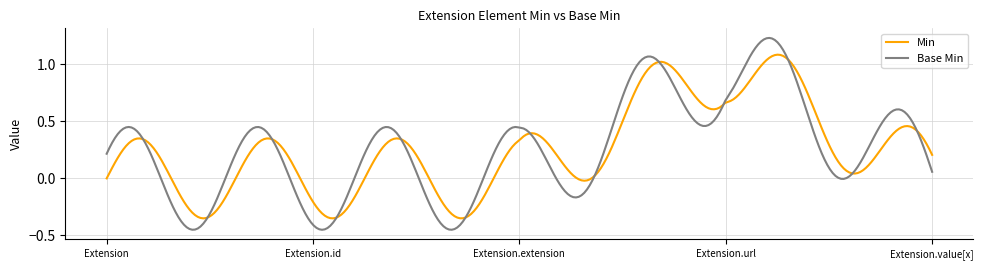

Rank the series by their maximum value, from lowest to highest.

Min, Base Min